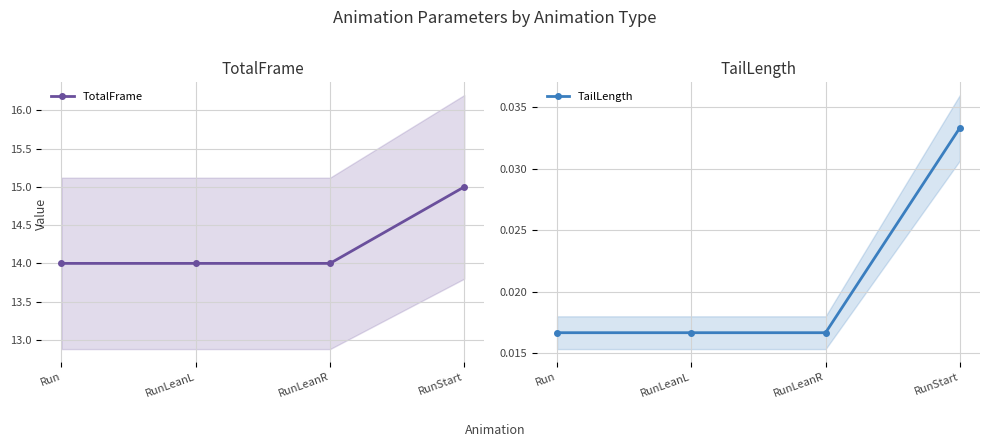

True or false: TotalFrame has more than 2 points higher than both neighbors.

False